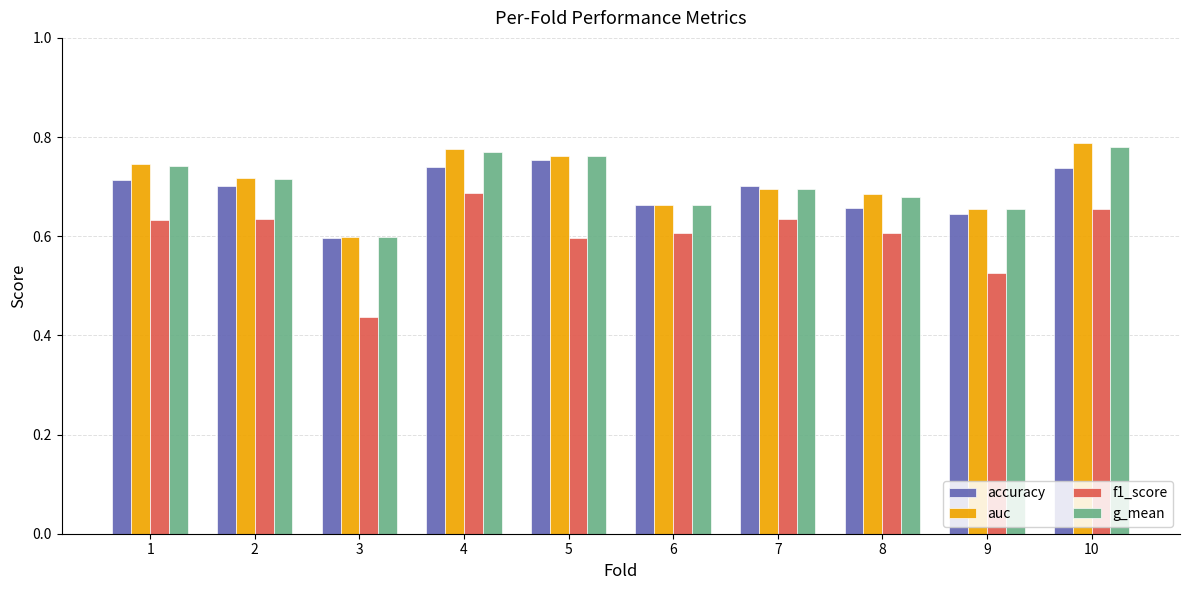

List the series in order of their peak value, lowest first.

f1_score, accuracy, g_mean, auc